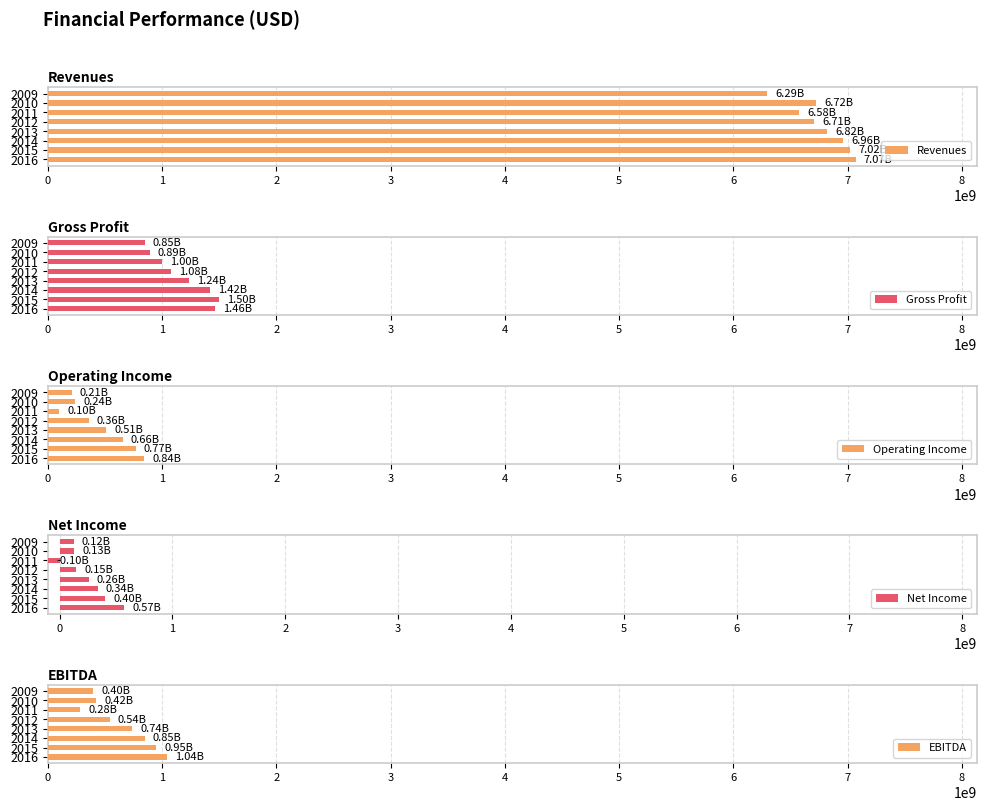

At how many categories does at least one series exceed 40893706?

8